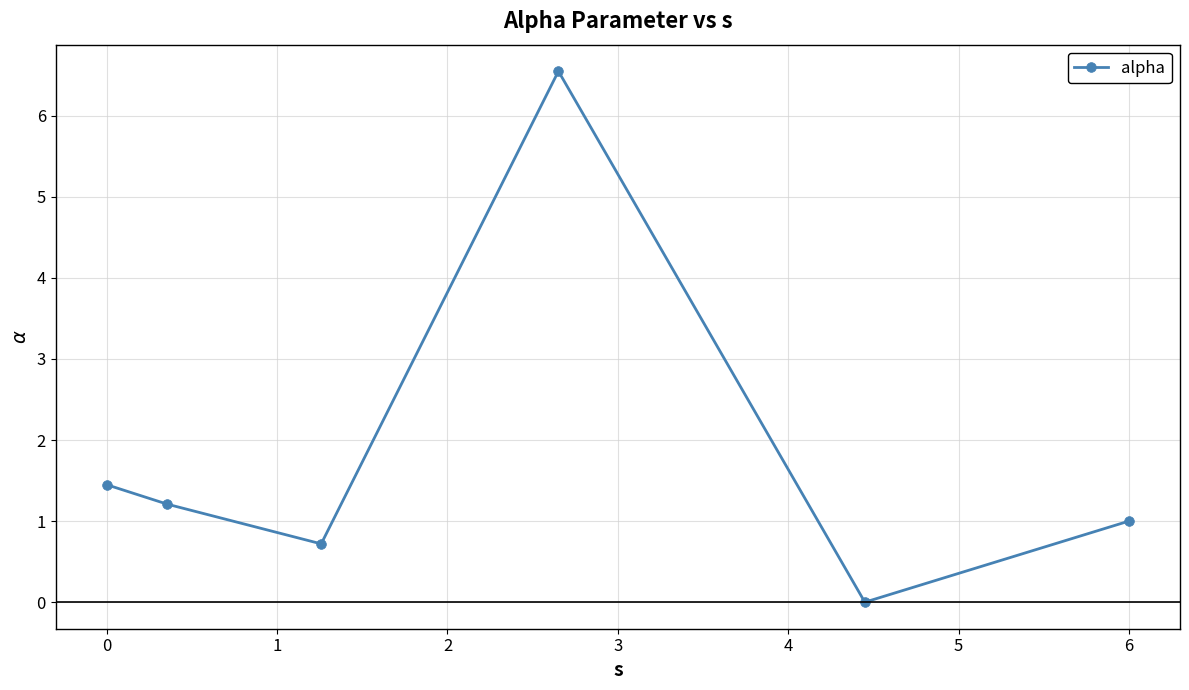

What is the difference between the second highest and second lowest values?

0.7